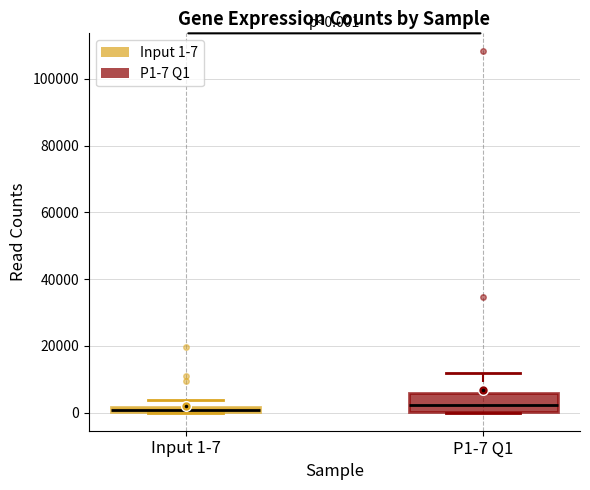

Which box is the tallest, from its lower edge to its upper edge?

P1-7 Q1